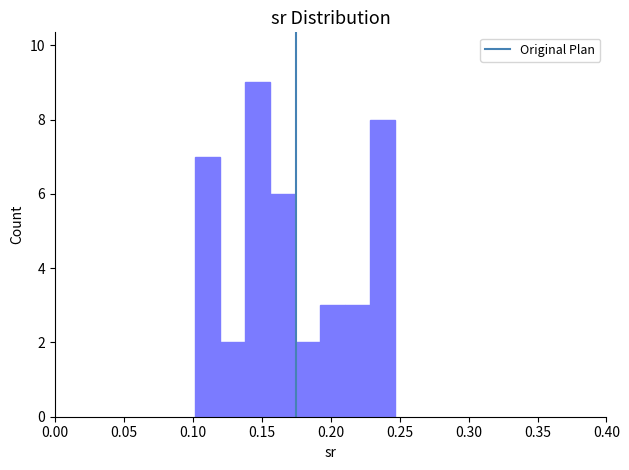

Read against the x-axis, roughly where is the centre of the tallest bar?

0.145